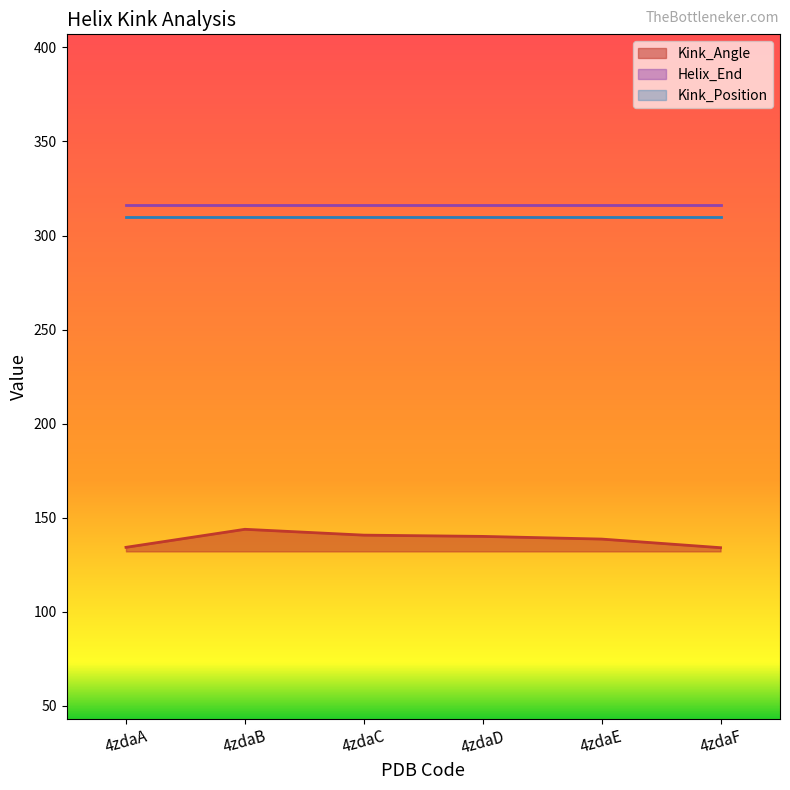

At which category does the chart reach its minimum across all series?

4zdaF